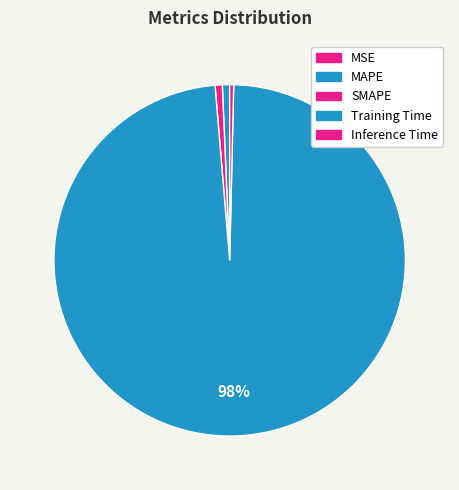

Which slice represents more than half of the pie?

Training Time